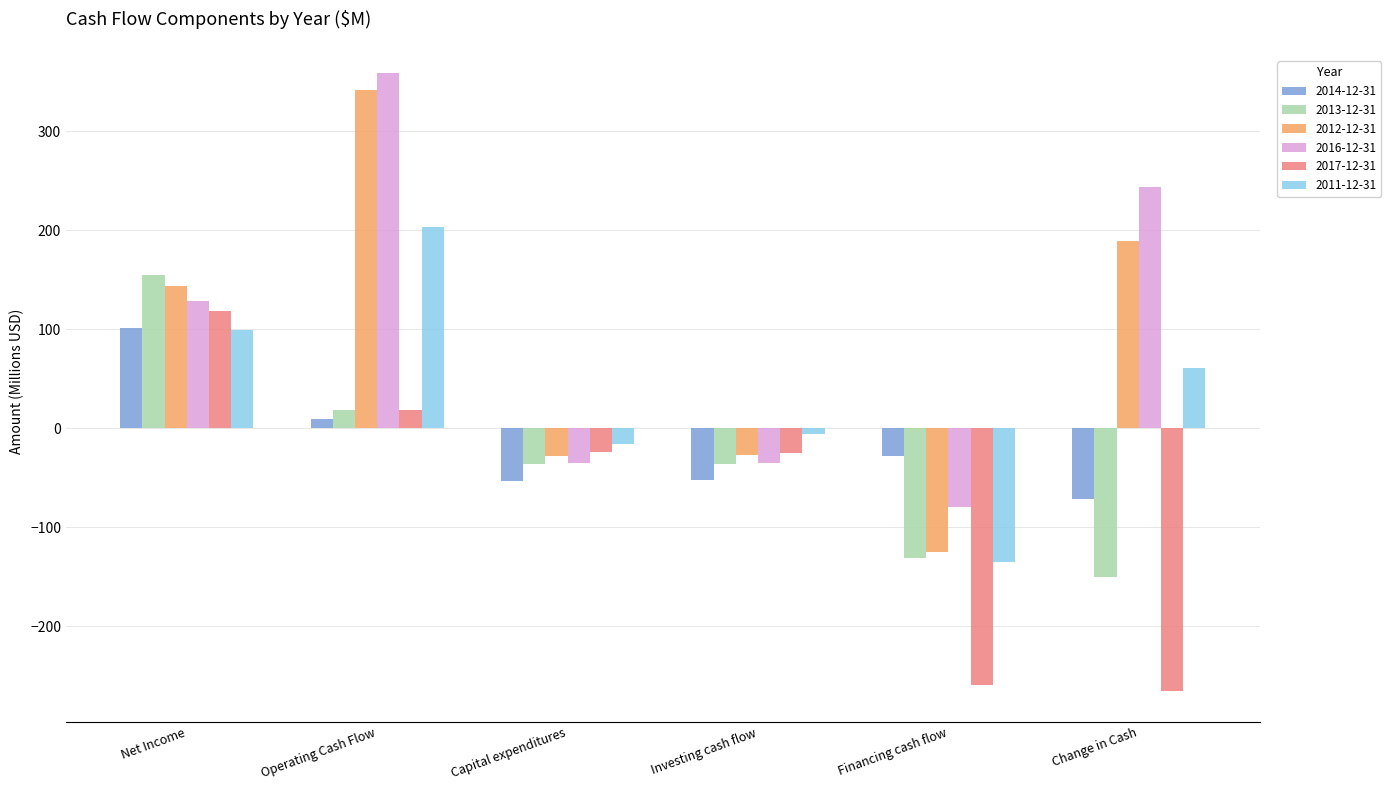

What position from the left is Operating Cash Flow?

2